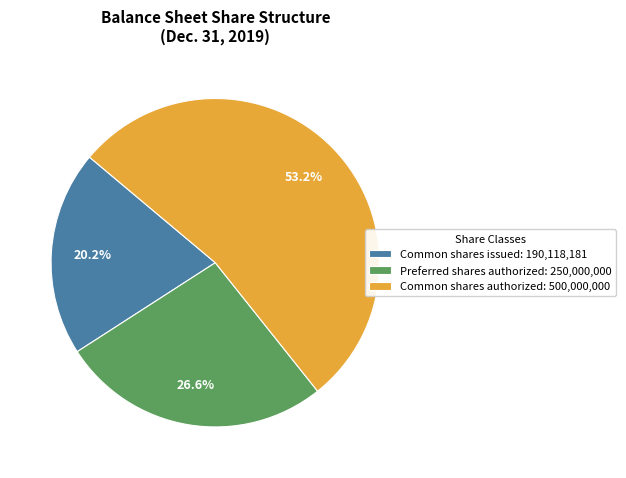

How many segments does this pie chart have?

3